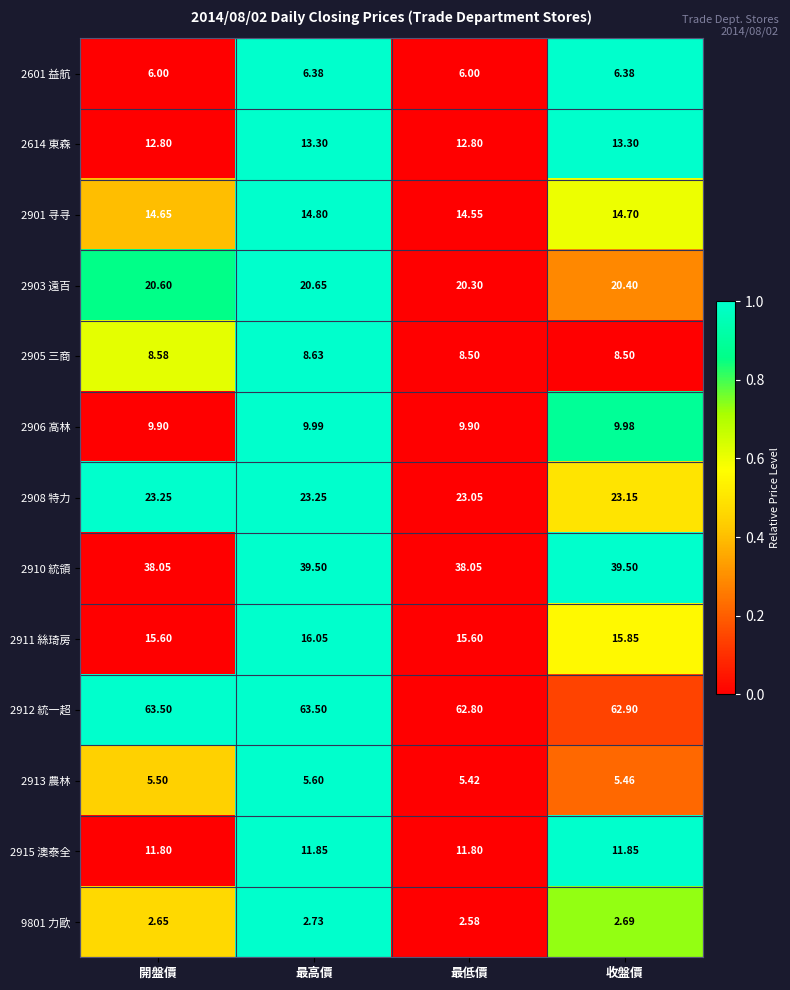

At which category is the sum across all series the highest?

最高價